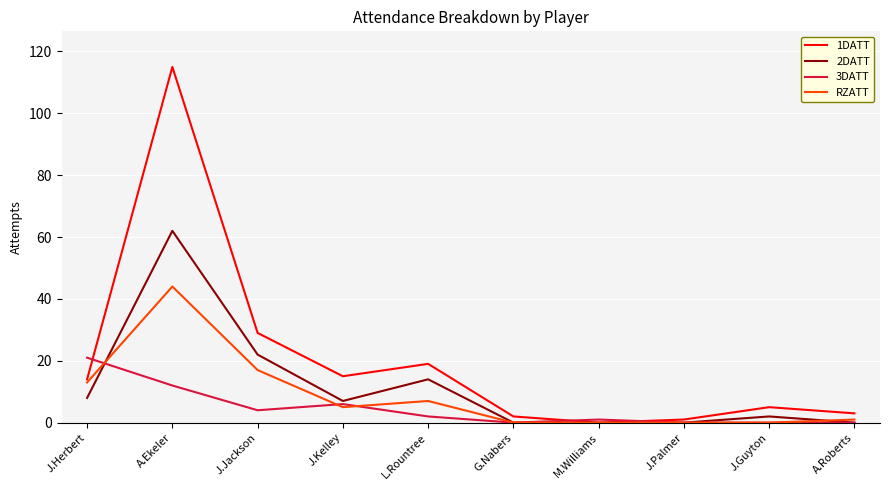

At which label does 2DATT reach its peak?

A.Ekeler